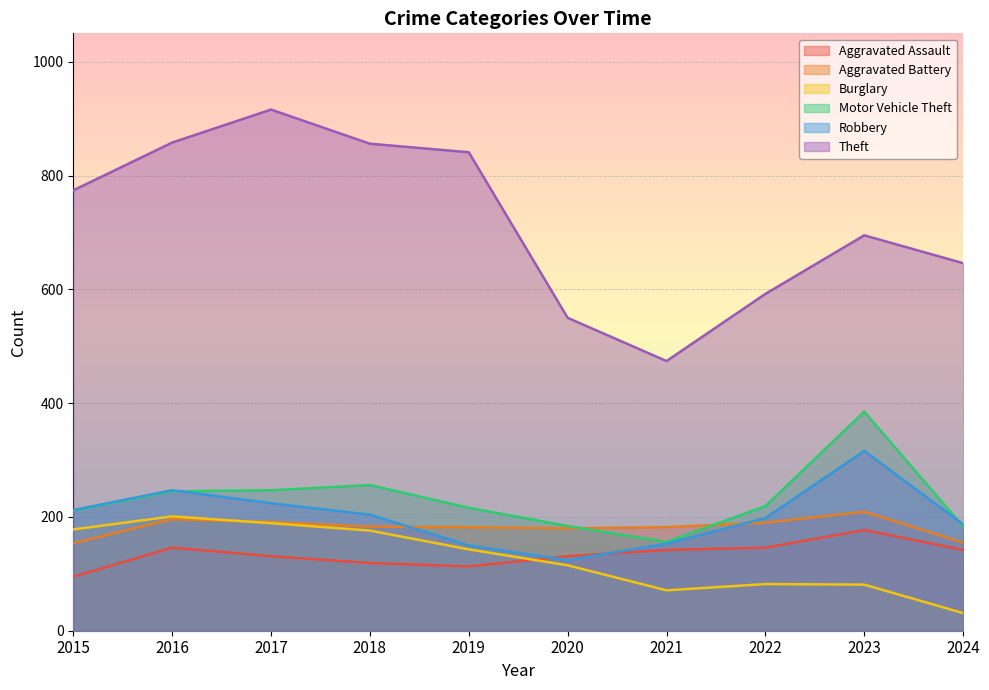

List the labels in order of Aggravated Assault value, largest first.

2023, 2016, 2022, 2021, 2024, 2017, 2020, 2018, 2019, 2015